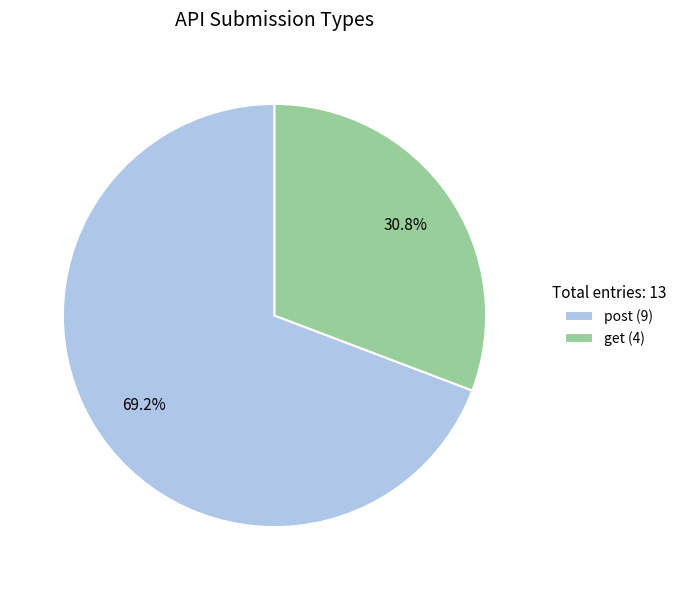

Approximately how many times larger is the value at get (4) compared to post (9)?

0.4